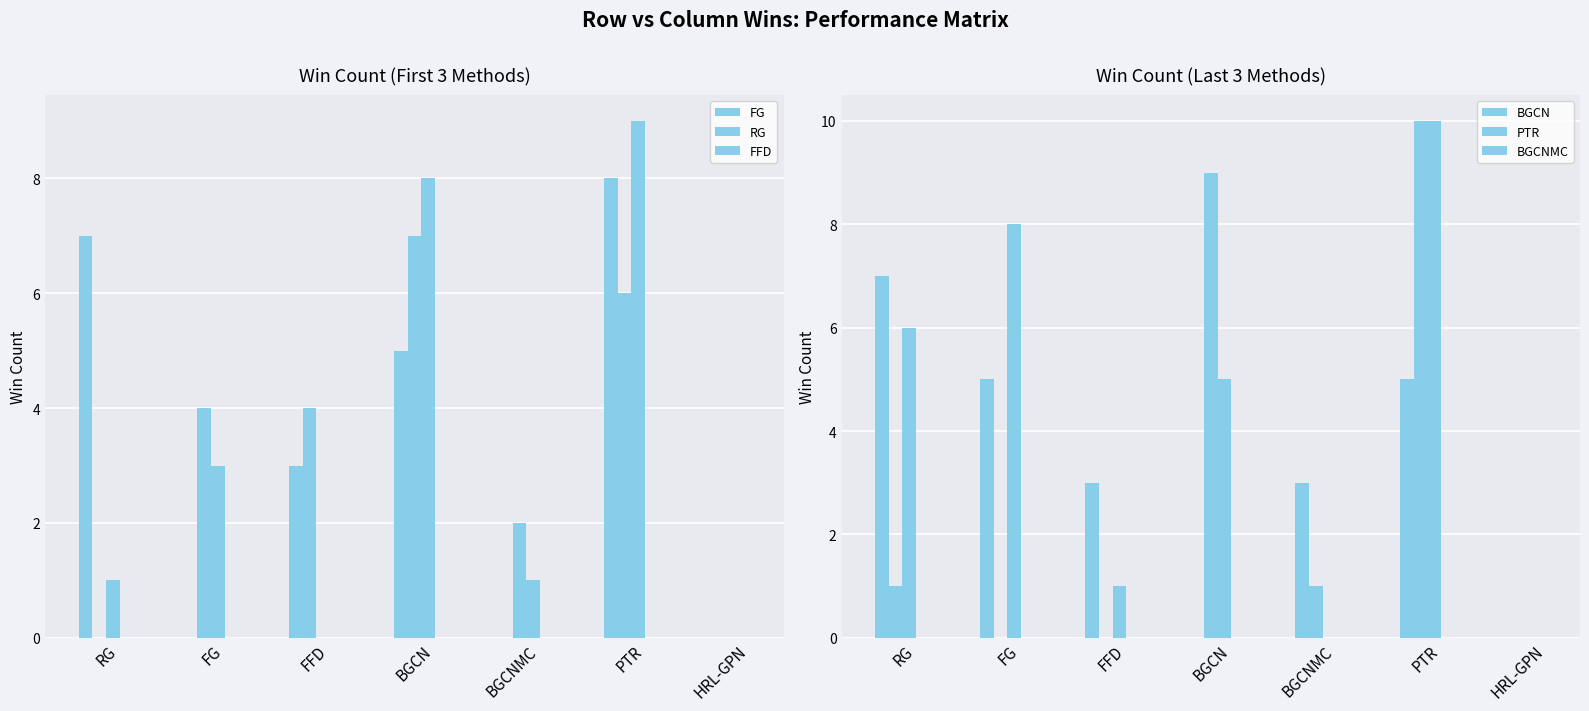

The value of FG at BGCNMC is -3. True or false?

False